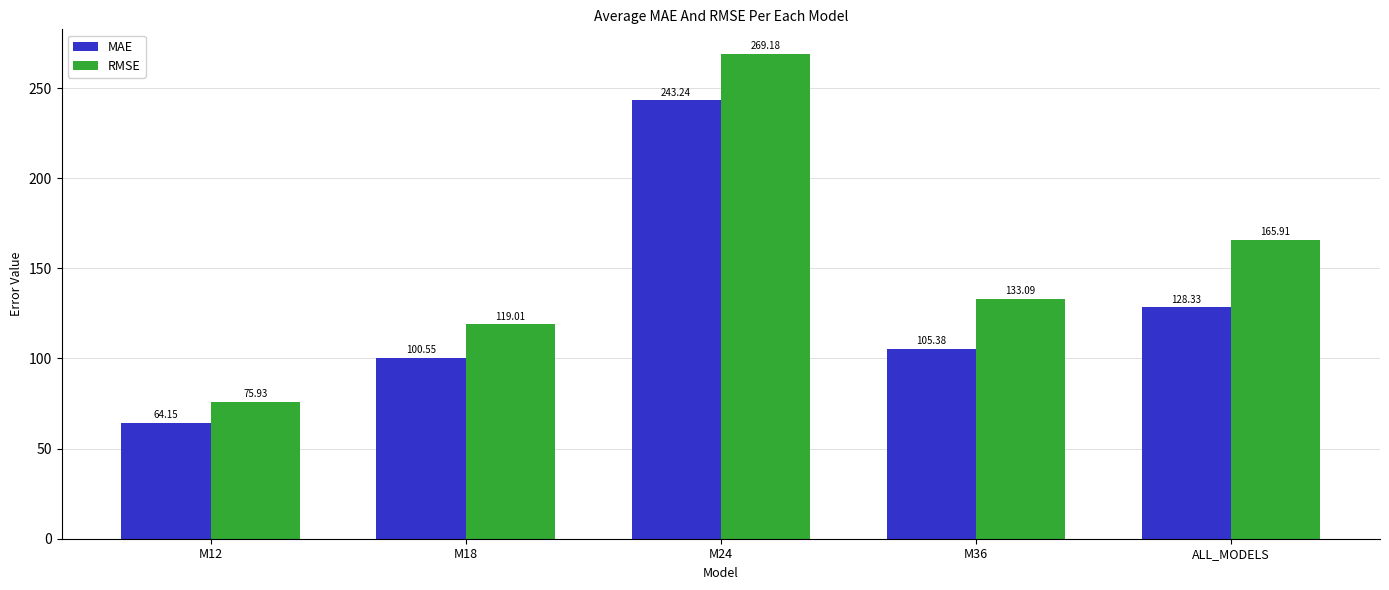

What are all the series names shown in the legend?

MAE, RMSE